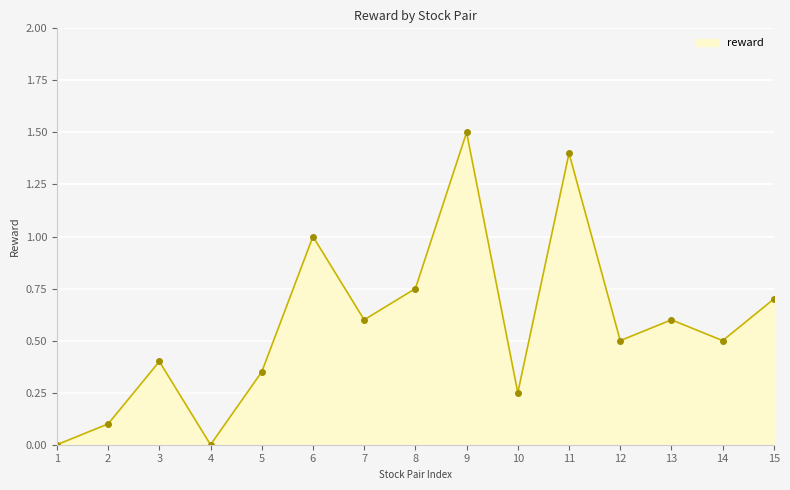

Which category has the highest value across all series?

9